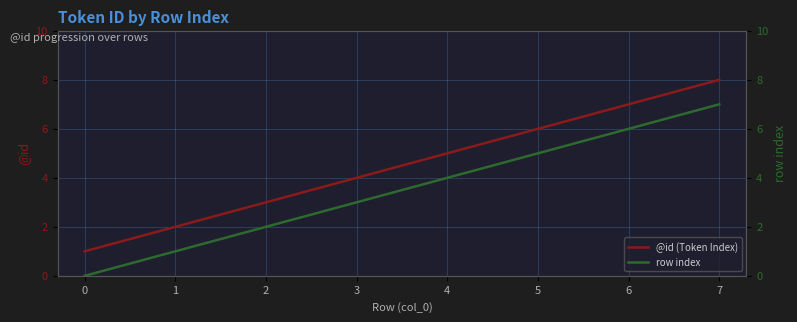

Does the chart display data point markers on the line(s)?

No